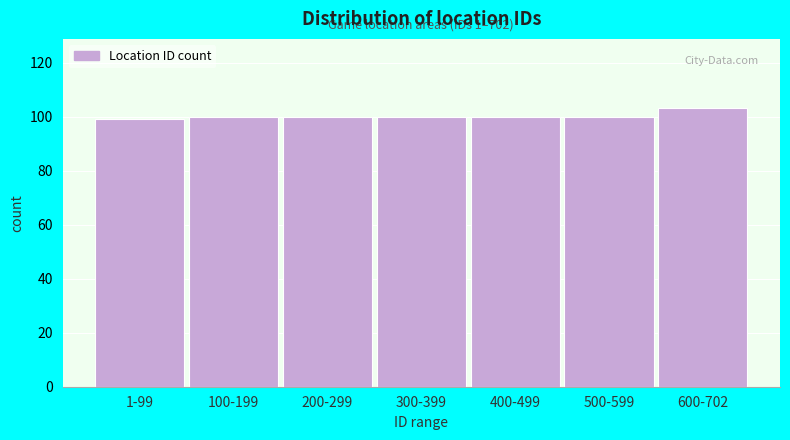

Reading left to right, transcribe all the data shown in this chart.

99	100	100	100	100	100	103